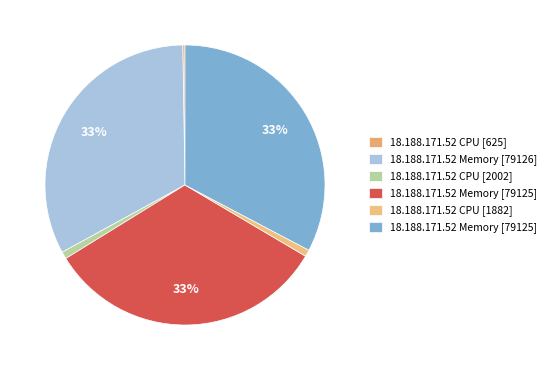

Which slice is the smallest?

18.188.171.52 CPU [625]